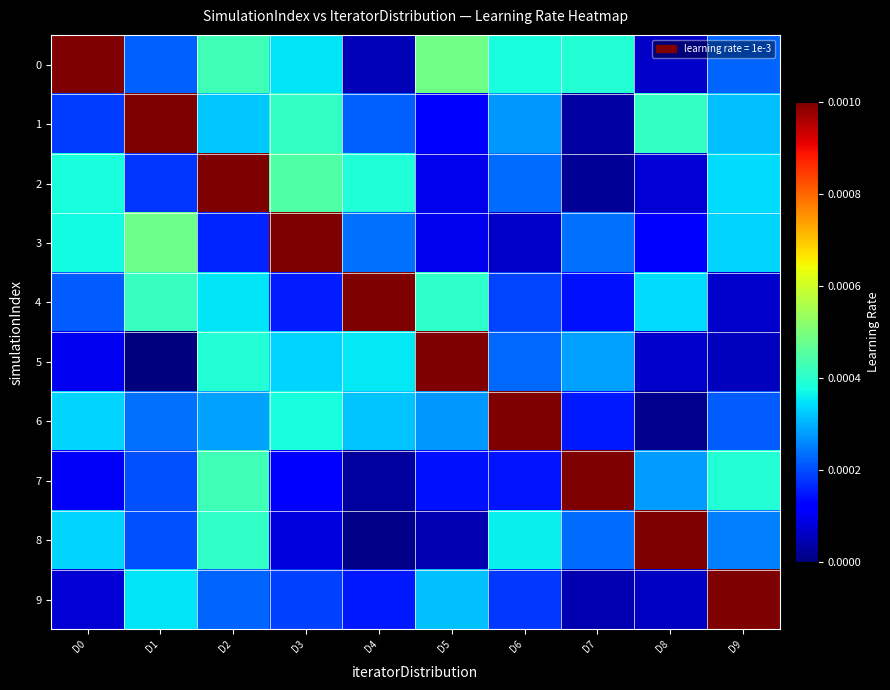

At which category is the sum across all series the highest?

D2